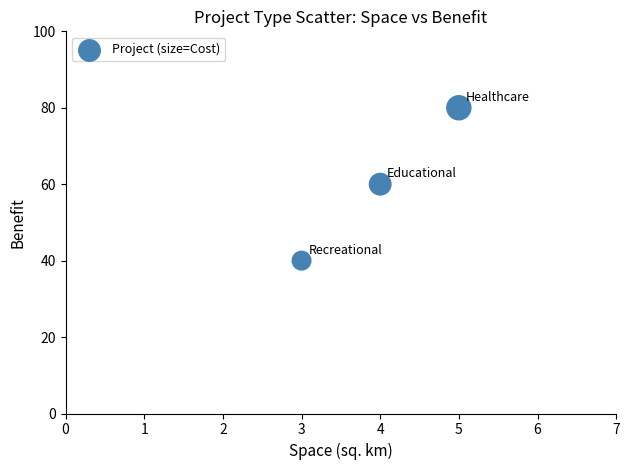

What is the range of Y values (max minus min)?

40